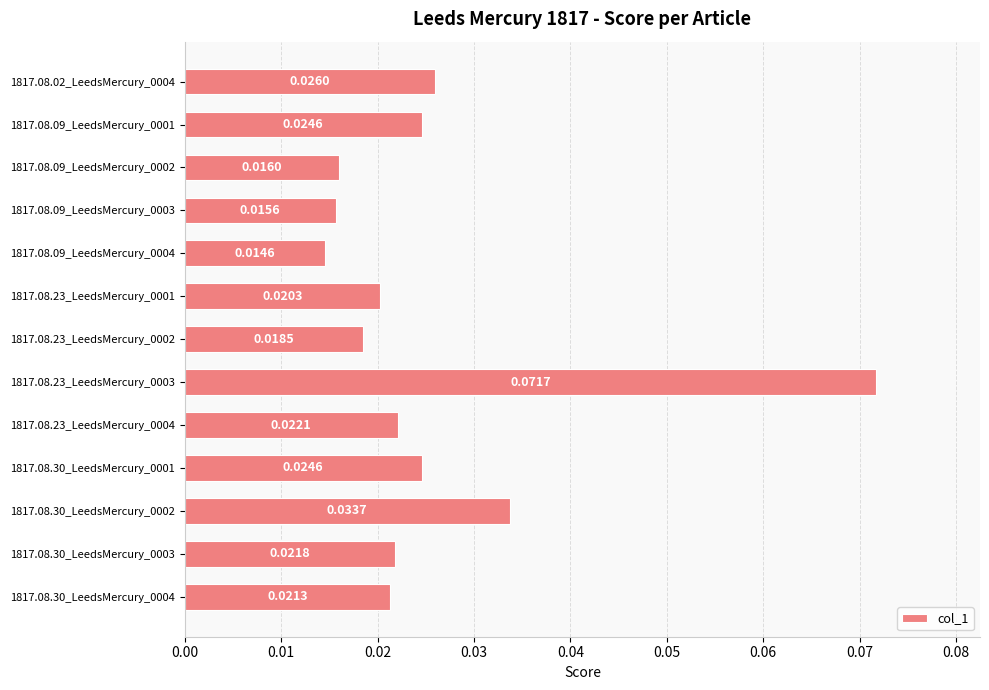

What is the change in value from 1817.08.23_LeedsMercury_0001 to 1817.08.23_LeedsMercury_0003?

+0.1